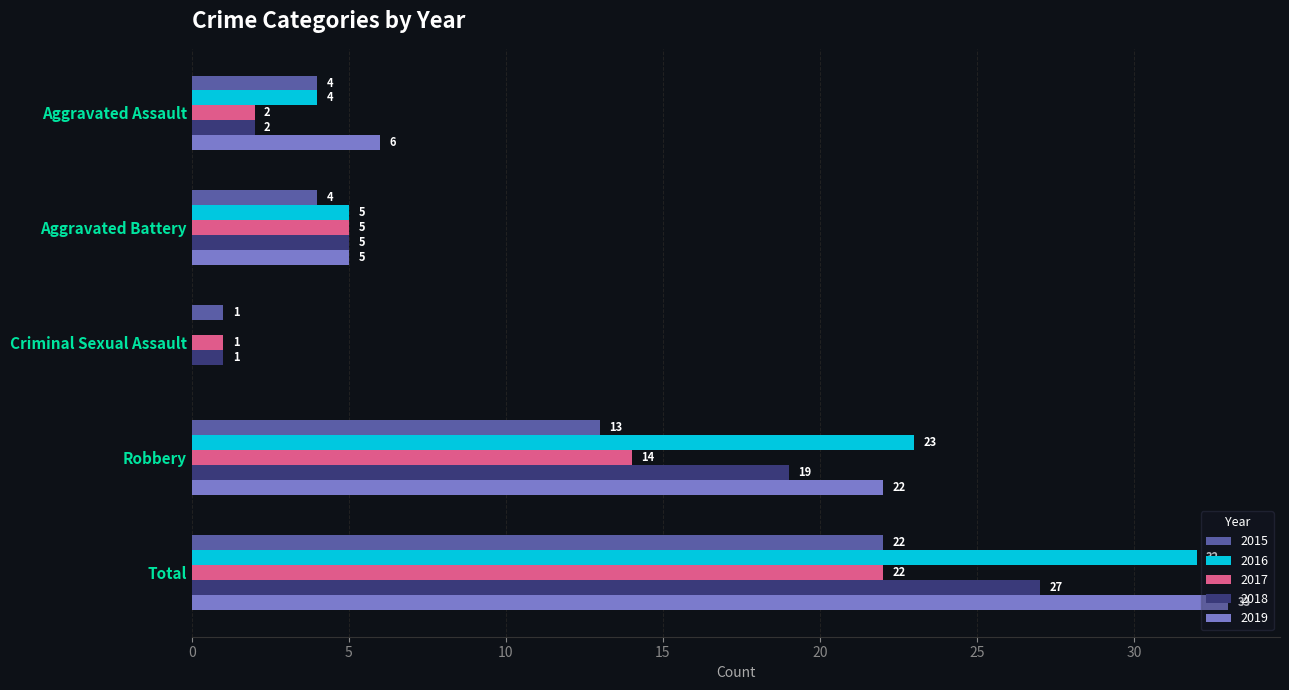

Is the value of 2018 at Total greater than the value of 2017 at Aggravated Battery?

Yes